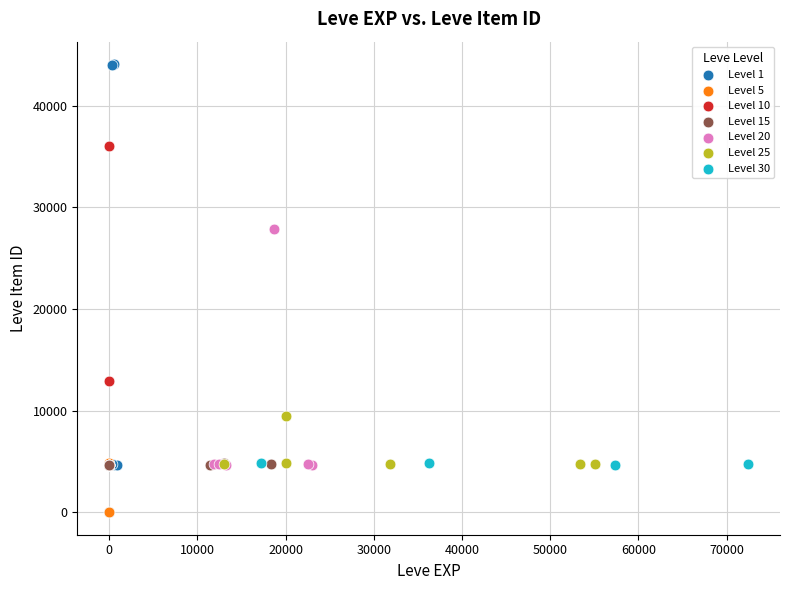

Which series reaches the maximum Y coordinate?

Level 1